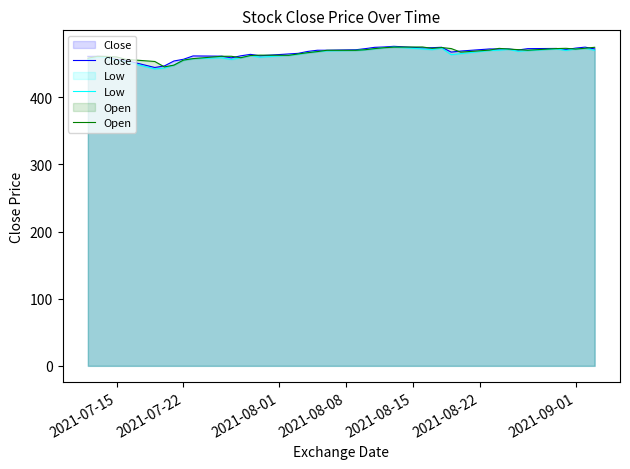

True or false: Low has a value of 751.3 at 2021-07-15.

False